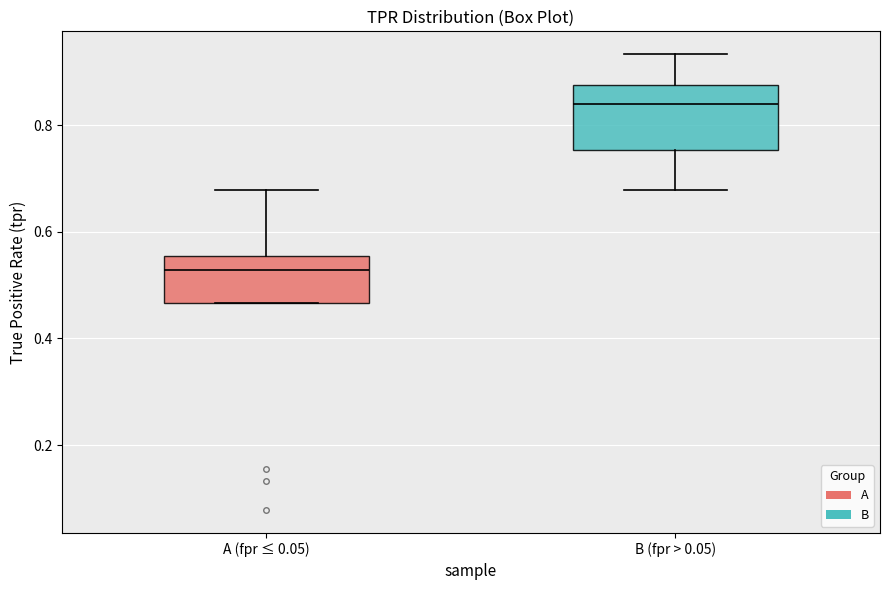

Which box is the tallest, from its lower edge to its upper edge?

B (fpr > 0.05)